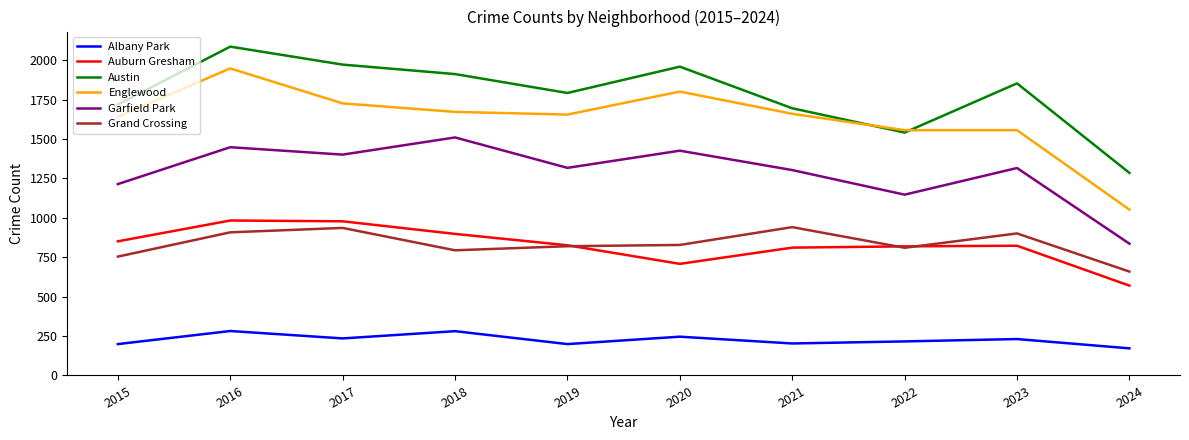

True or false: Albany Park and Grand Crossing intersect in this chart.

False